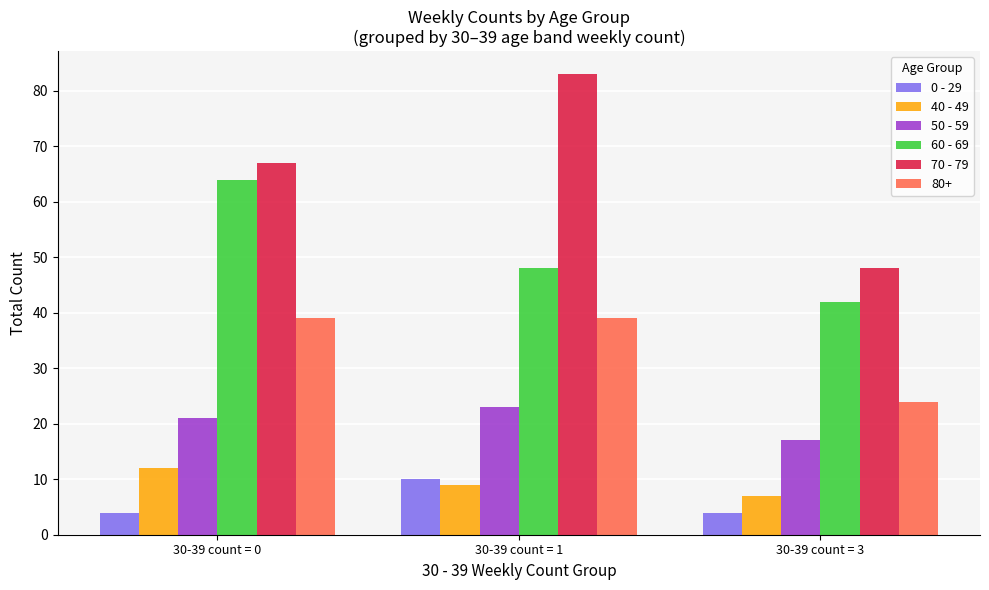

Reading left to right, extract all data points from this chart.

0 - 29: 30-39 count = 0=4	30-39 count = 1=10	30-39 count = 3=4
40 - 49: 30-39 count = 0=12	30-39 count = 1=9	30-39 count = 3=7
50 - 59: 30-39 count = 0=21	30-39 count = 1=23	30-39 count = 3=17
60 - 69: 30-39 count = 0=64	30-39 count = 1=48	30-39 count = 3=42
70 - 79: 30-39 count = 0=67	30-39 count = 1=83	30-39 count = 3=48
80+: 30-39 count = 0=39	30-39 count = 1=39	30-39 count = 3=24